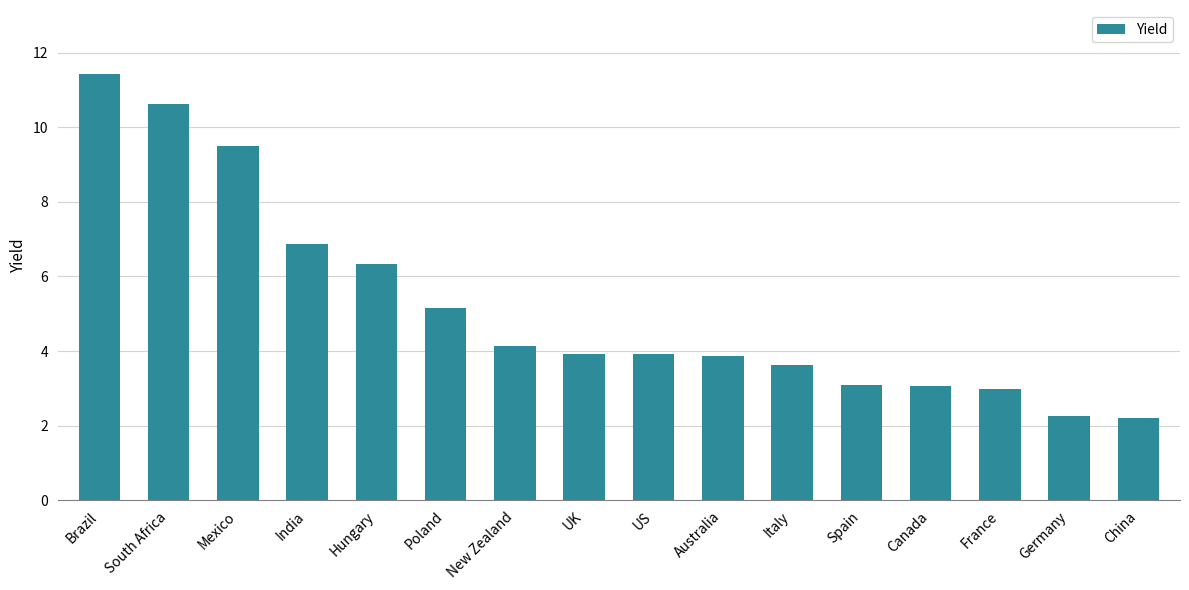

Is it true that the value at South Africa is 5.6?

False